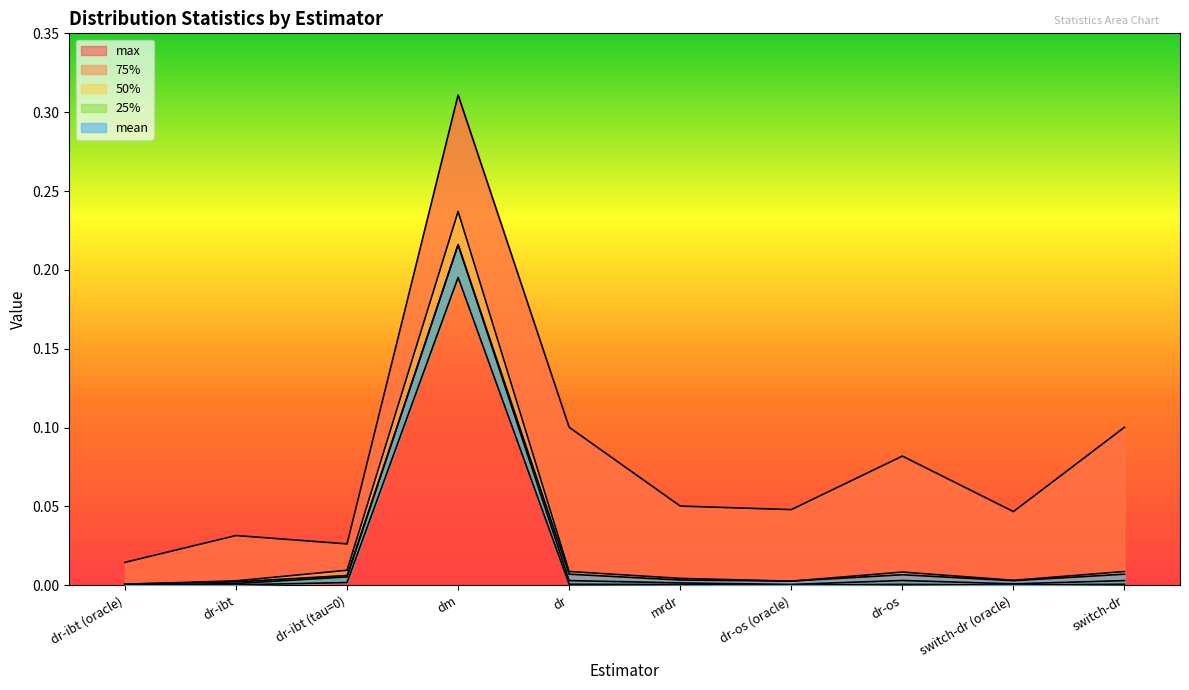

The value of max at dm is 0.5. True or false?

False